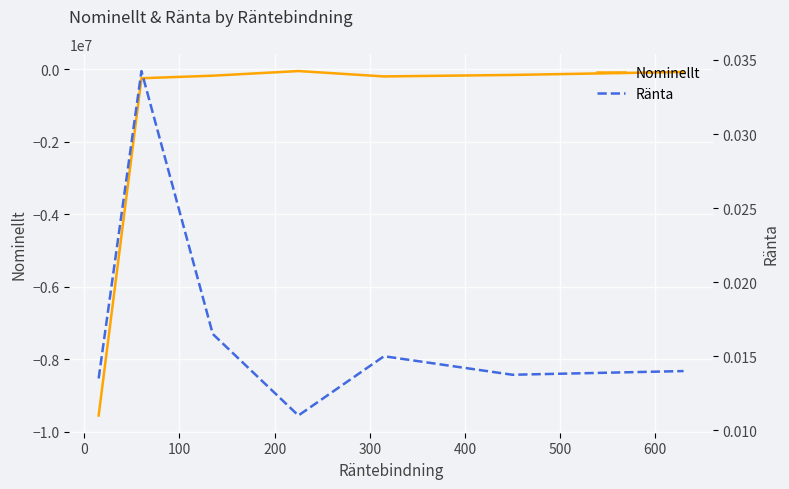

True or false: Ränta and Nominellt cross at least once.

False